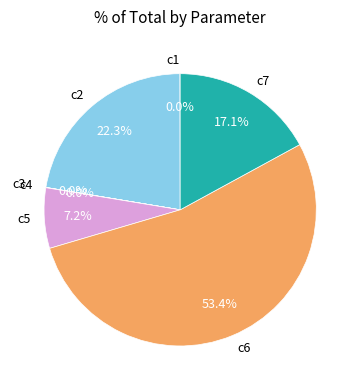

Which slice represents more than half of the pie?

c6